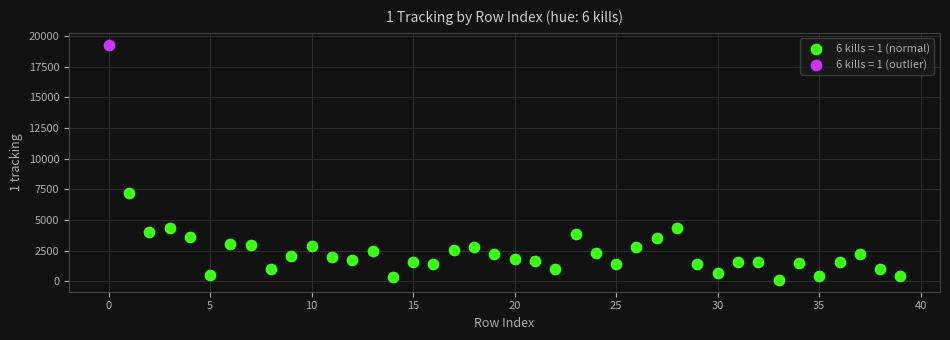

What are all the series names shown in the legend?

6 kills = 1 (normal), 6 kills = 1 (outlier)